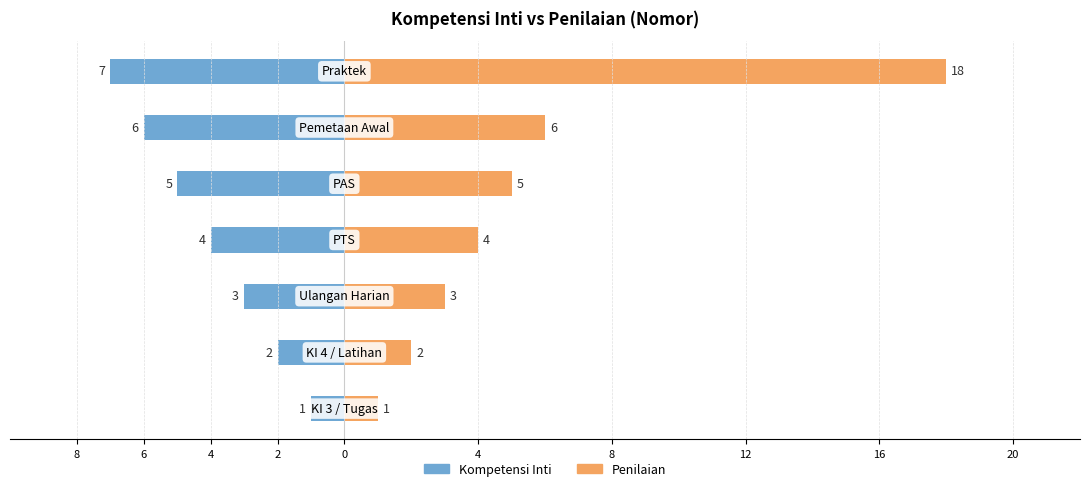

What is the maximum value shown in the chart?

18